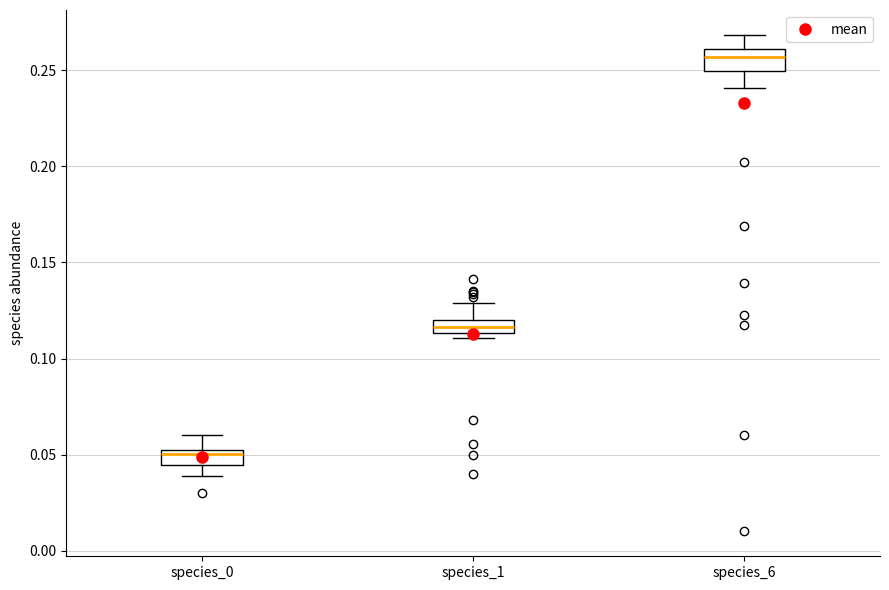

Where does the upper whisker of the box for species_6 end on the y-axis? The values are not printed on the chart, so give them approximately, as read against the axis.

0.270